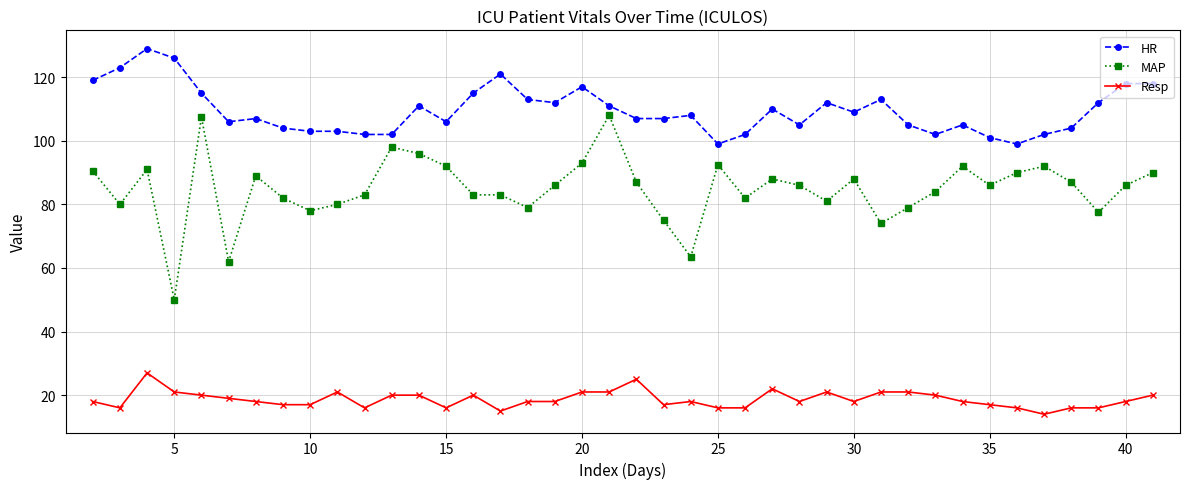

List the series in order of their overall mean, highest first.

HR, MAP, Resp